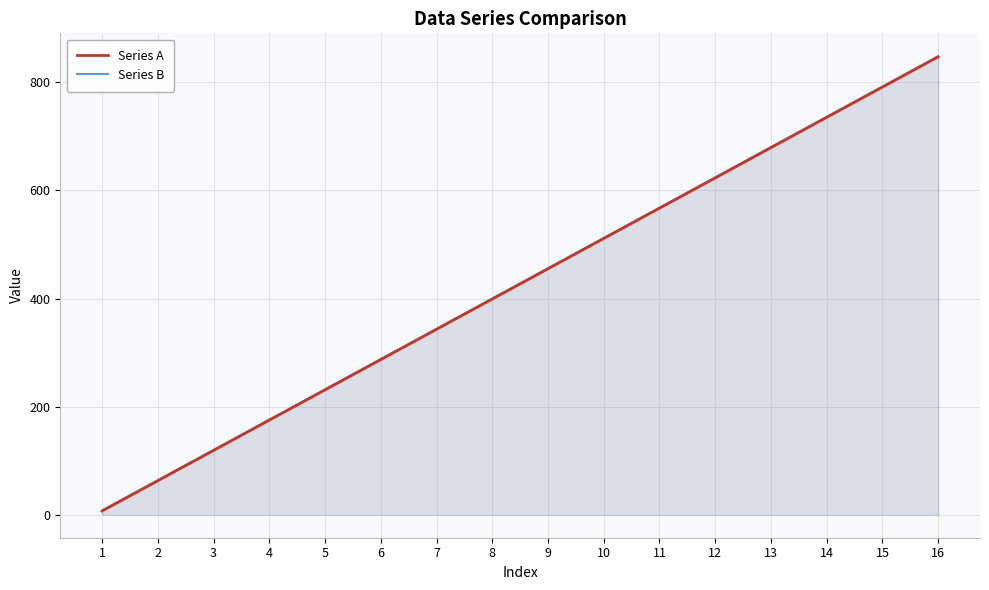

What value does the Series A series have at 13?

679